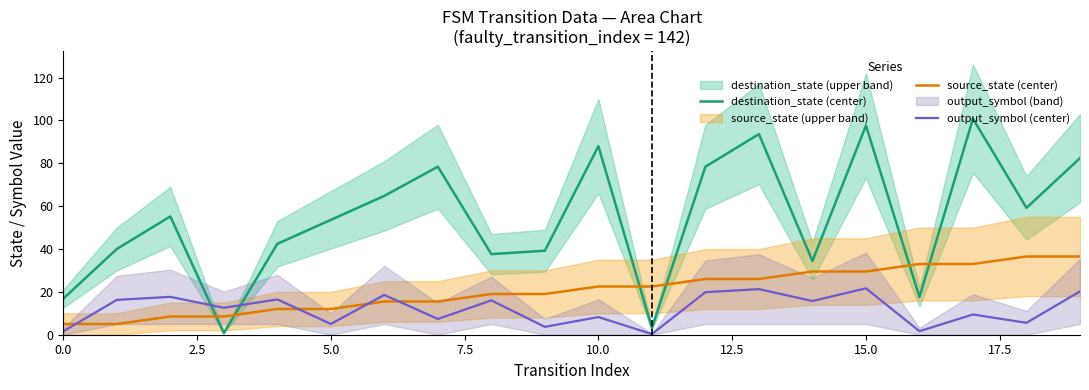

Which series ends up on top after the final intersection of source_state (center) and output_symbol (center)?

source_state (center)